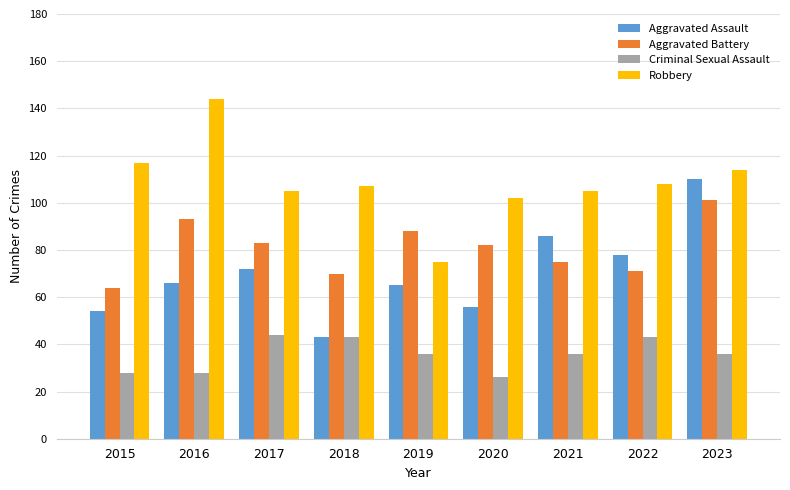

Is it true that Criminal Sexual Assault equals 36 at 2023?

True